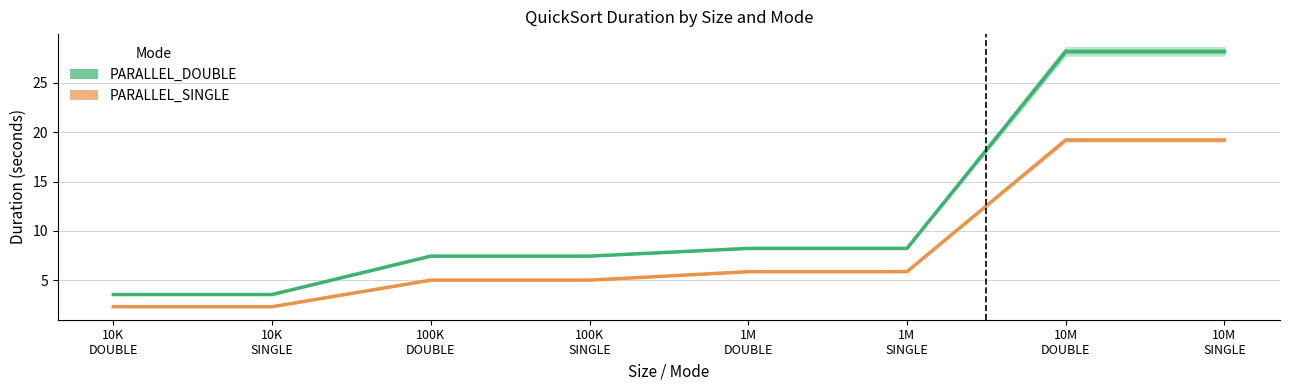

True or false: PARALLEL_DOUBLE and PARALLEL_SINGLE intersect in this chart.

False